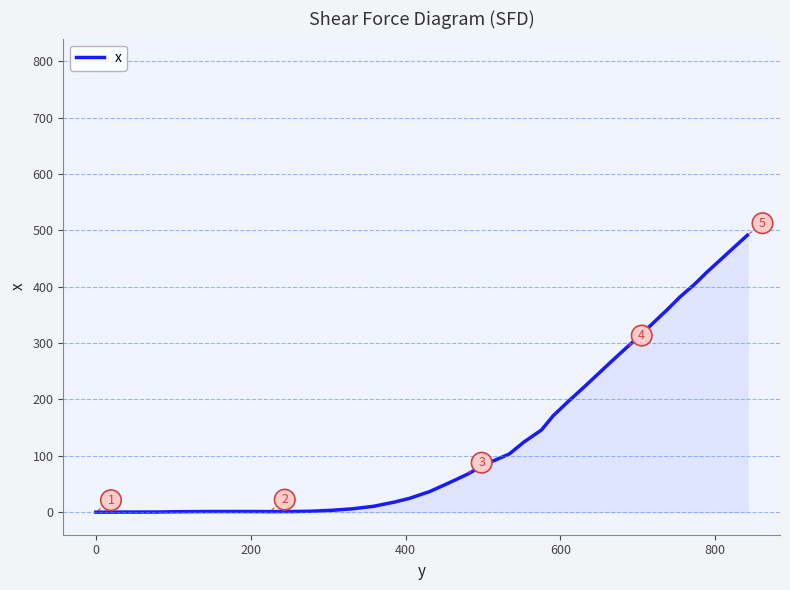

At which category does the data reach its first local valley?

10